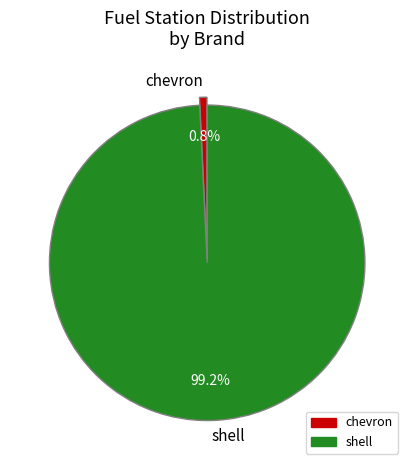

Between chevron and shell, which is larger?

shell